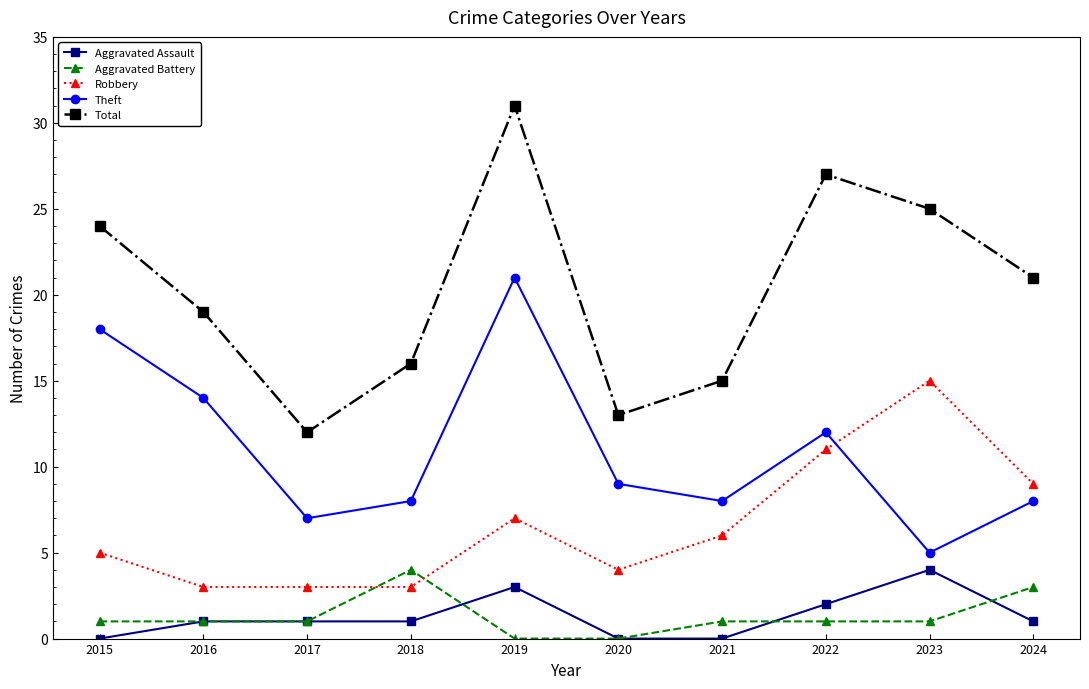

In Total, how many points are lower than both neighbors (excluding endpoints)?

2